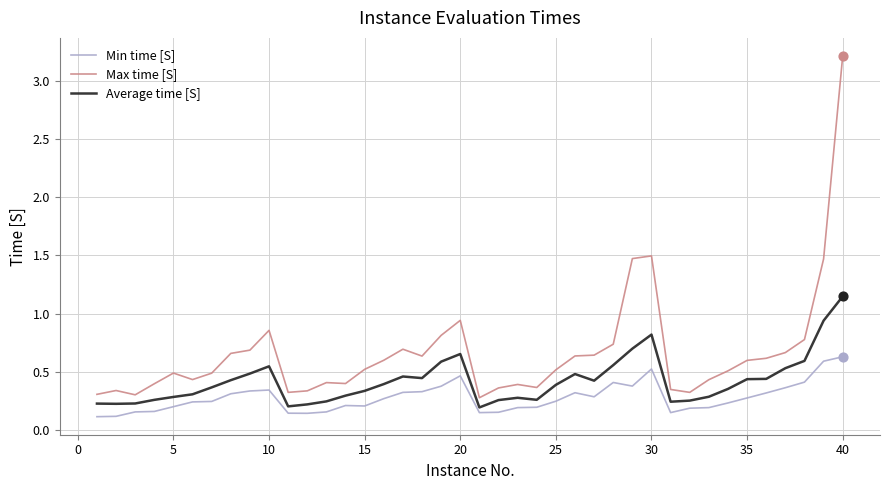

Which series has the widest spread of values?

Max time [S]